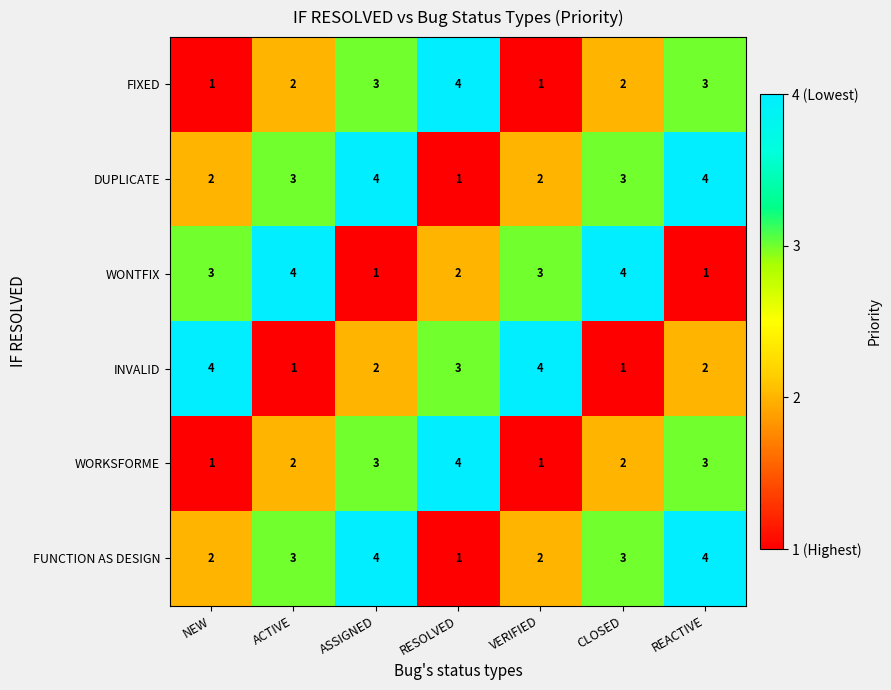

Count the WORKSFORME values in the range 1 to 3.

6